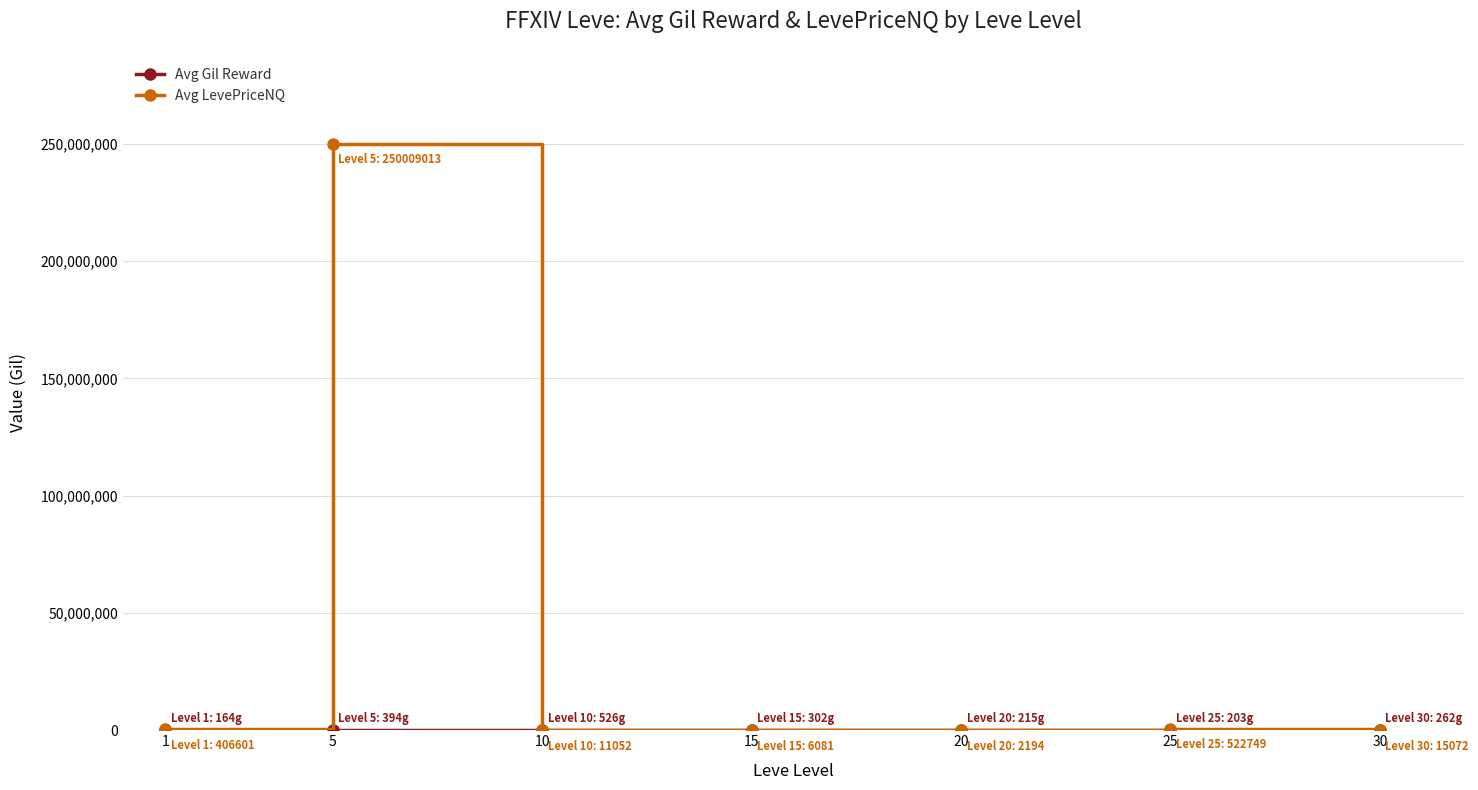

Which series has the largest total across all categories?

Avg LevePriceNQ